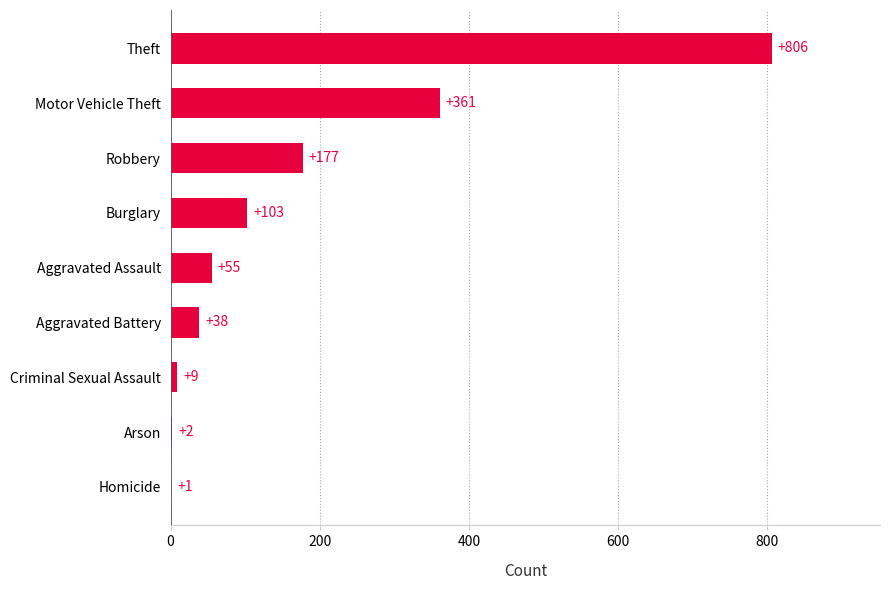

What is the sum of all values?

1552